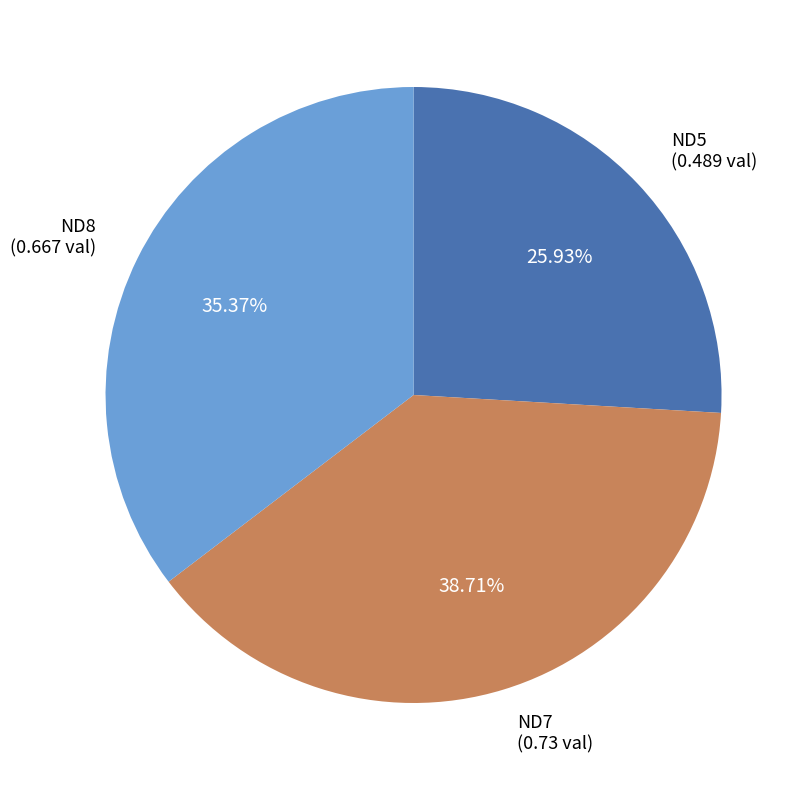

True or false: ND8 accounts for 50% of the total.

False